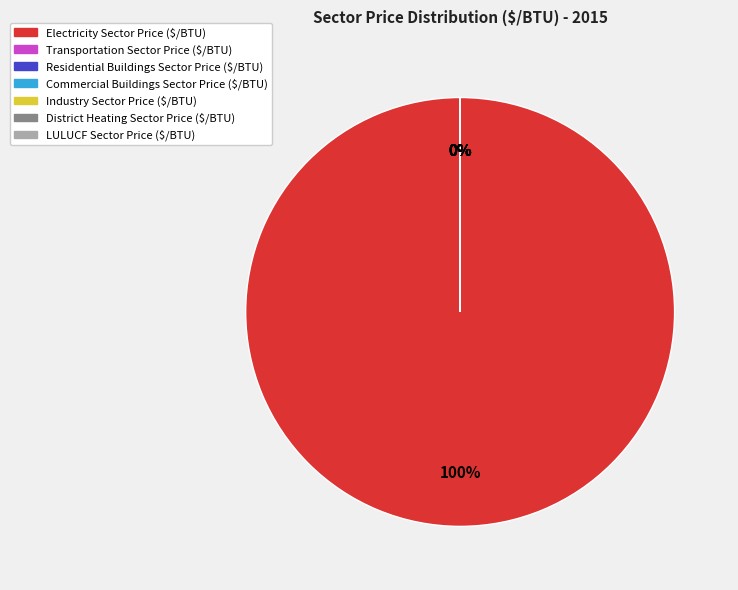

Which slice is the largest?

Electricity Sector Price ($/BTU)